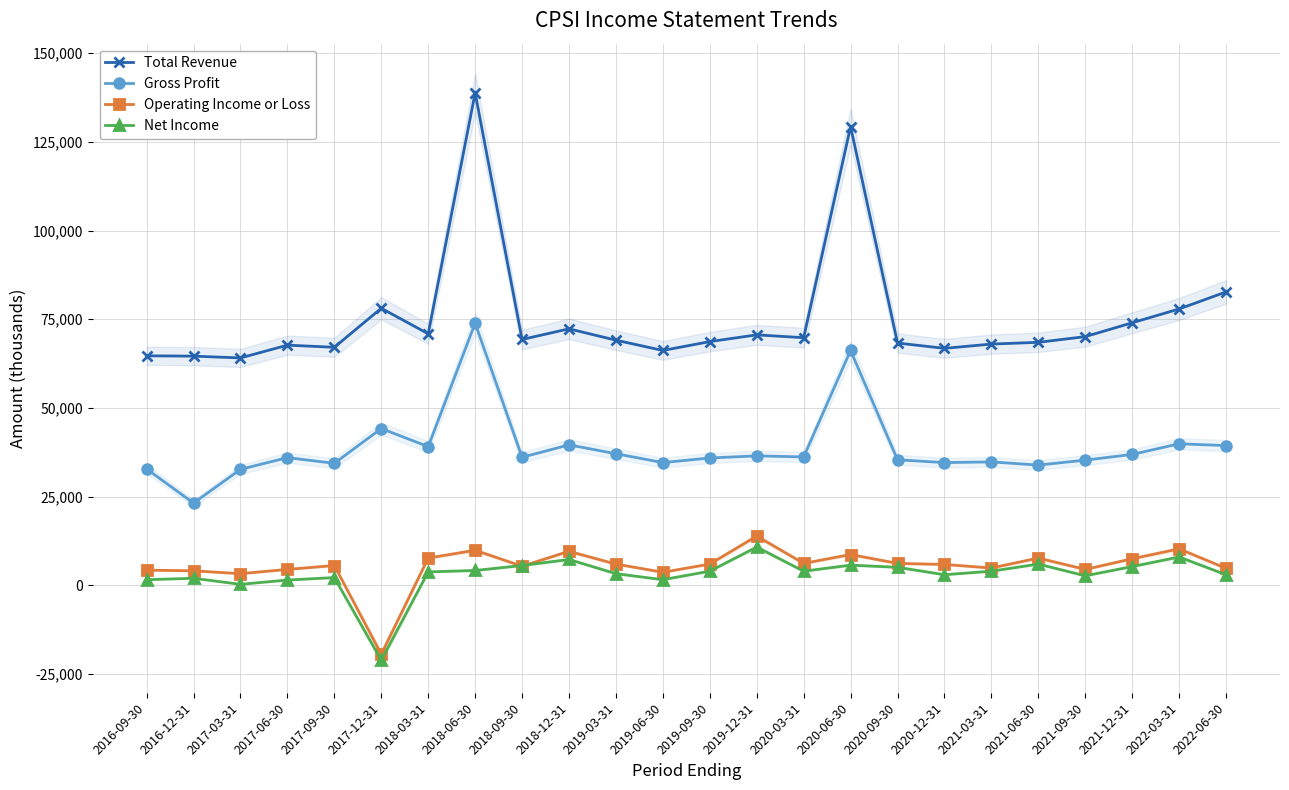

Where is Gross Profit nearest to the value 48550?

2017-12-31